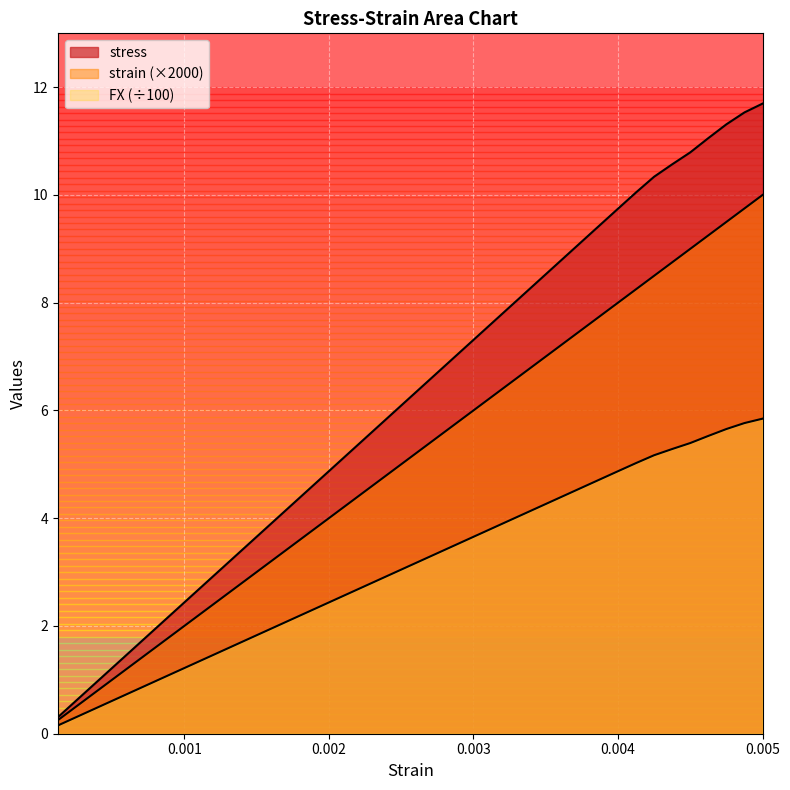

True or false: stress and FX cross at least once.

False